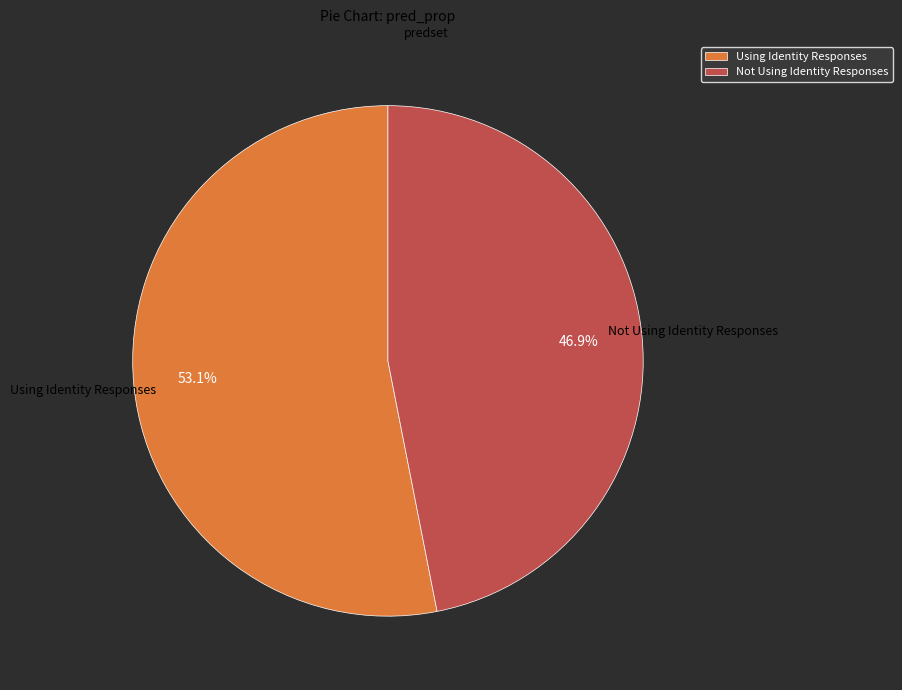

Combined, do Using Identity Responses and Not Using Identity Responses account for over 50%?

Yes